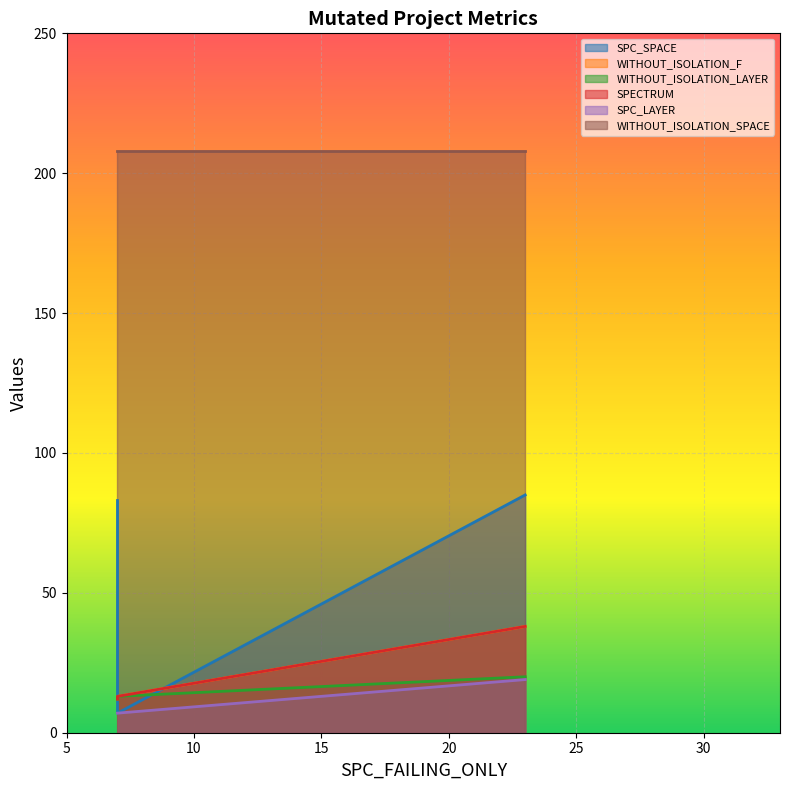

Is it true that WITHOUT_ISOLATION_LAYER equals 21 at AutoResponder.EmailSystem.Client.COI_3?

False